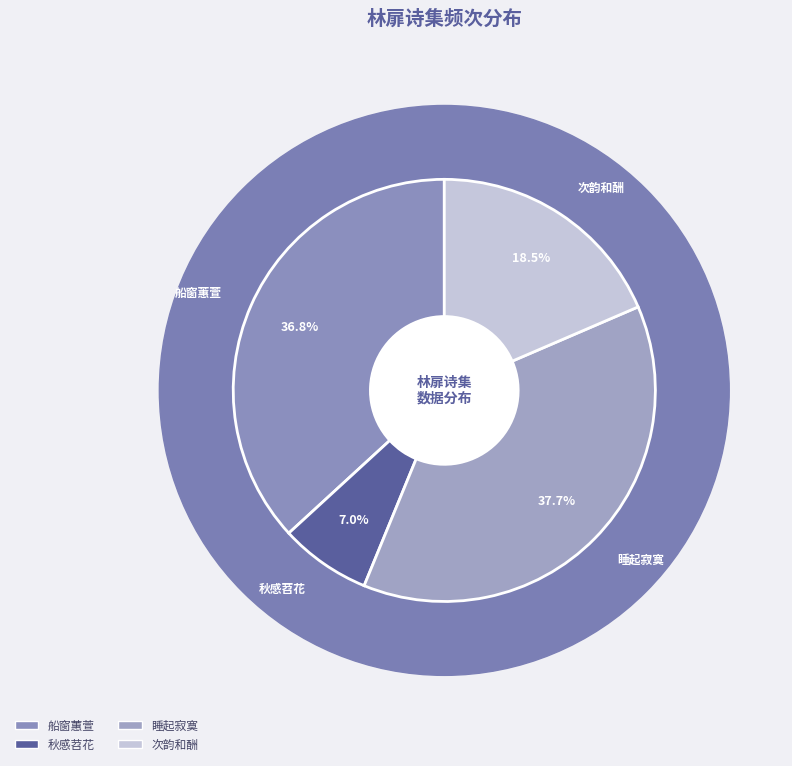

What portion of the pie excludes 秋感·苕花薲叶绕林扉?

93.0%